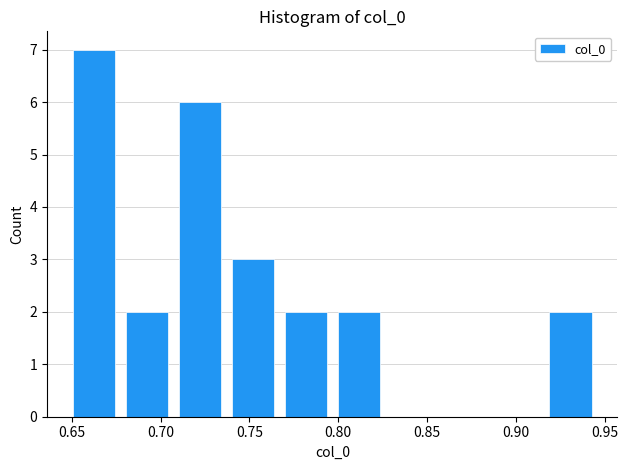

Which range on the x-axis has the tallest bar?

0.650 to 0.675